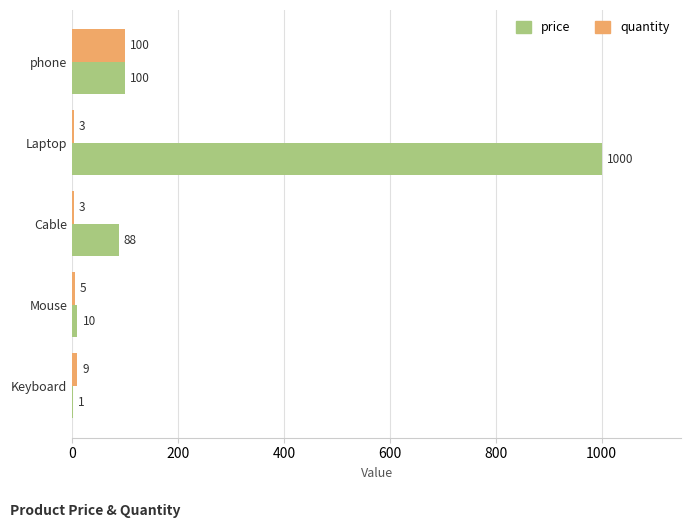

What is the average value of the quantity series?

24